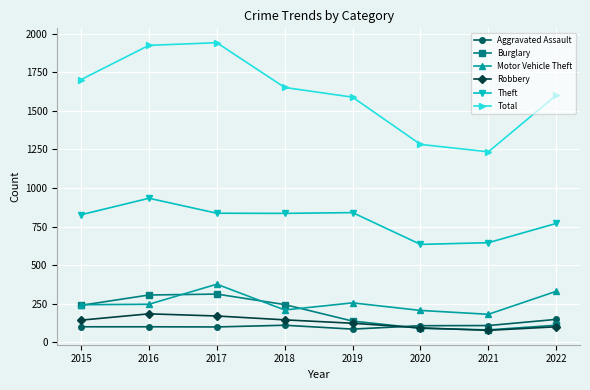

At how many categories does at least one series exceed 448?

8